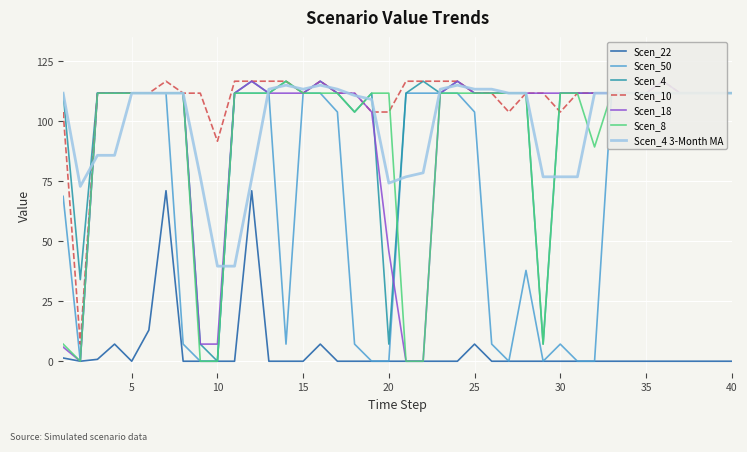

Is the value of Scen_22 at 35 greater than the value of Scen_4 at 25?

No